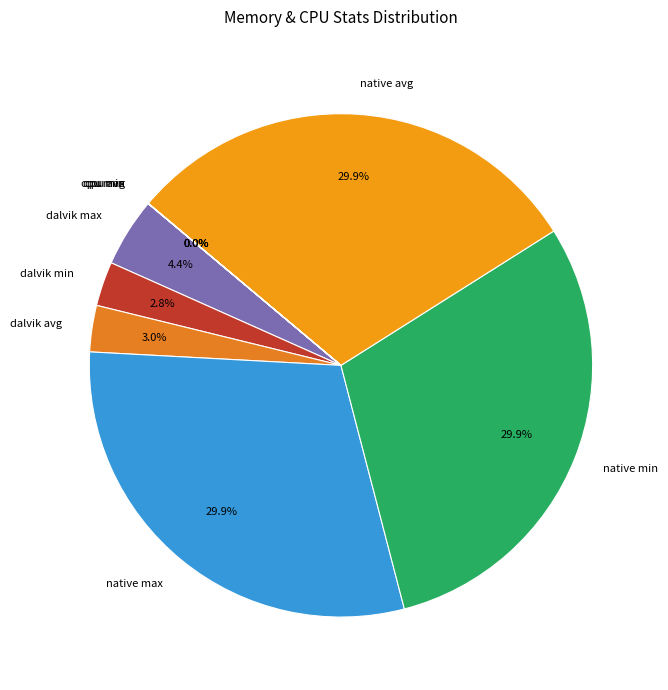

Which has a higher value, native min or dalvik min?

native min